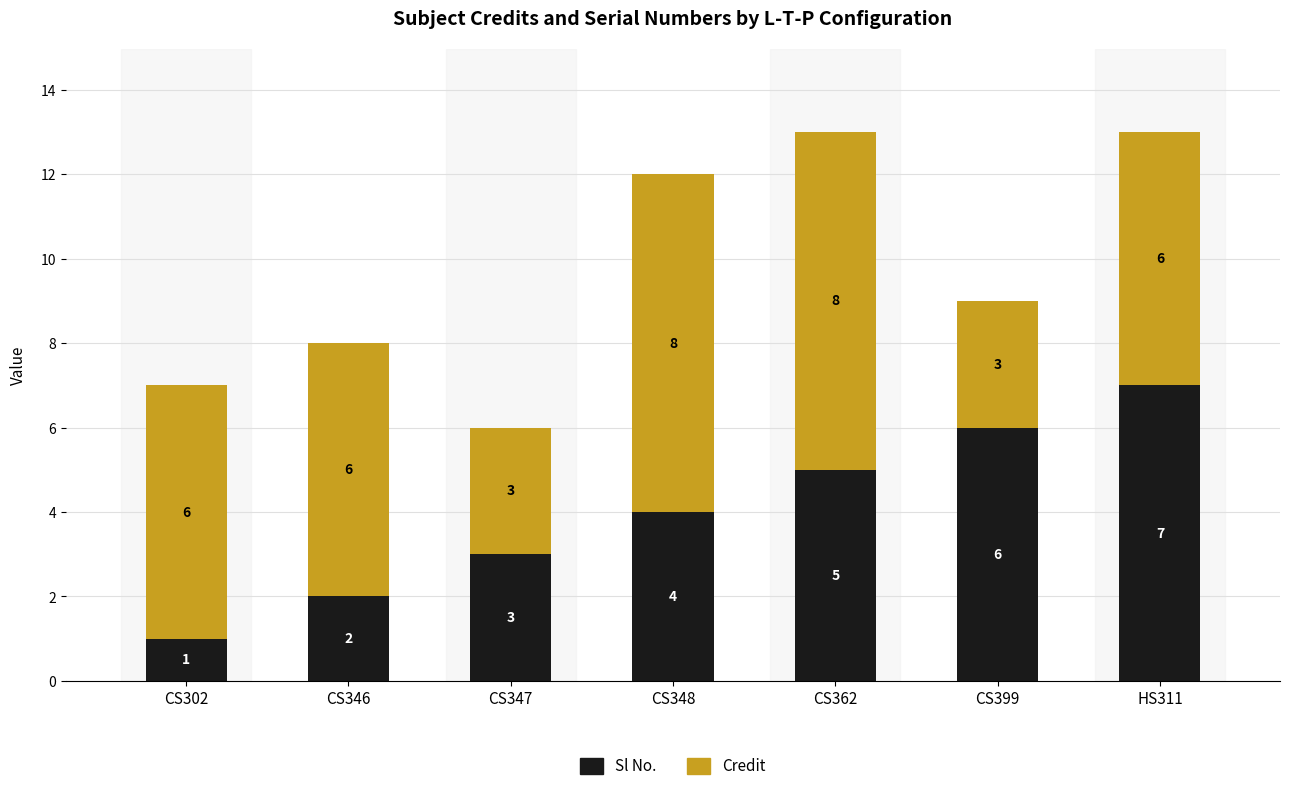

The value of Sl No. at CS348 is 4. True or false?

True